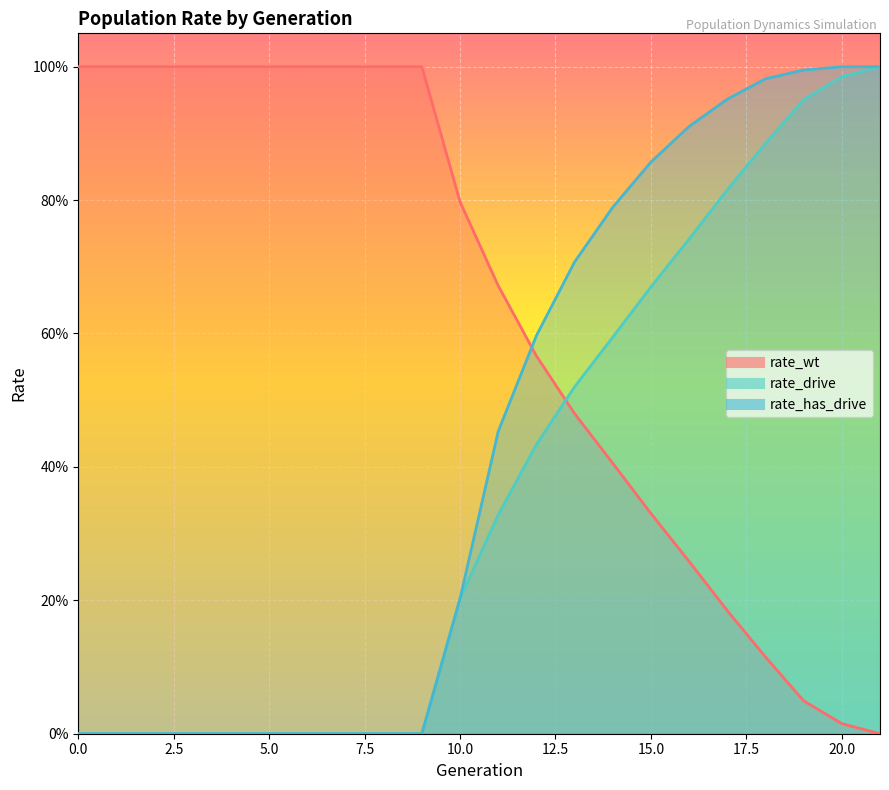

What value does the rate_drive series have at 13?

0.5